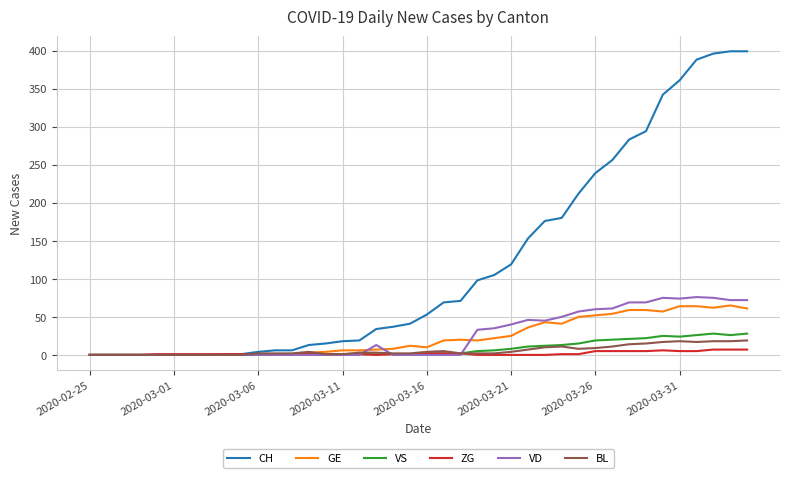

Which series ends up on top after the final intersection of GE and VS?

GE